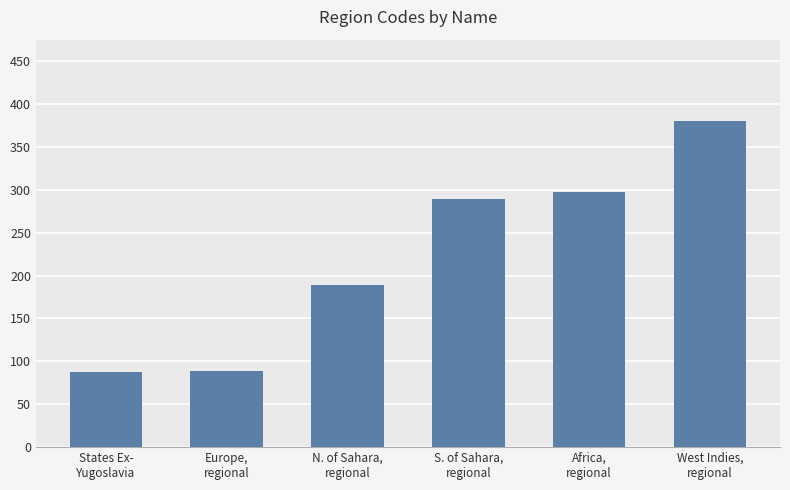

What is the sum of all values?

1333